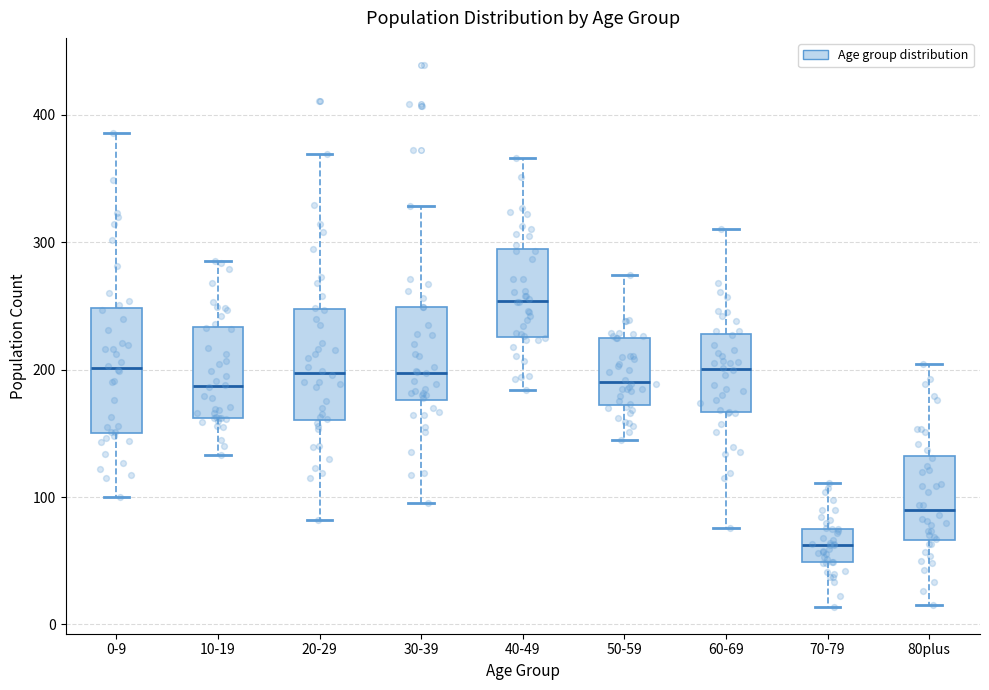

Comparing the boxes themselves (not the whiskers), which one is the tallest?

0-9